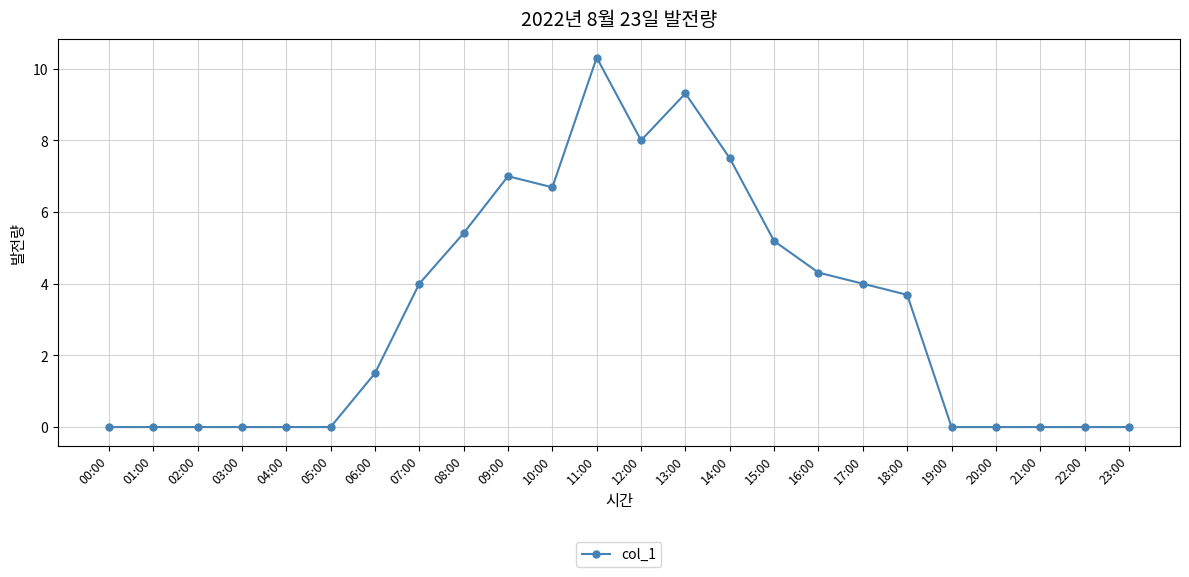

At which category does the chart reach its peak across all series?

11:00